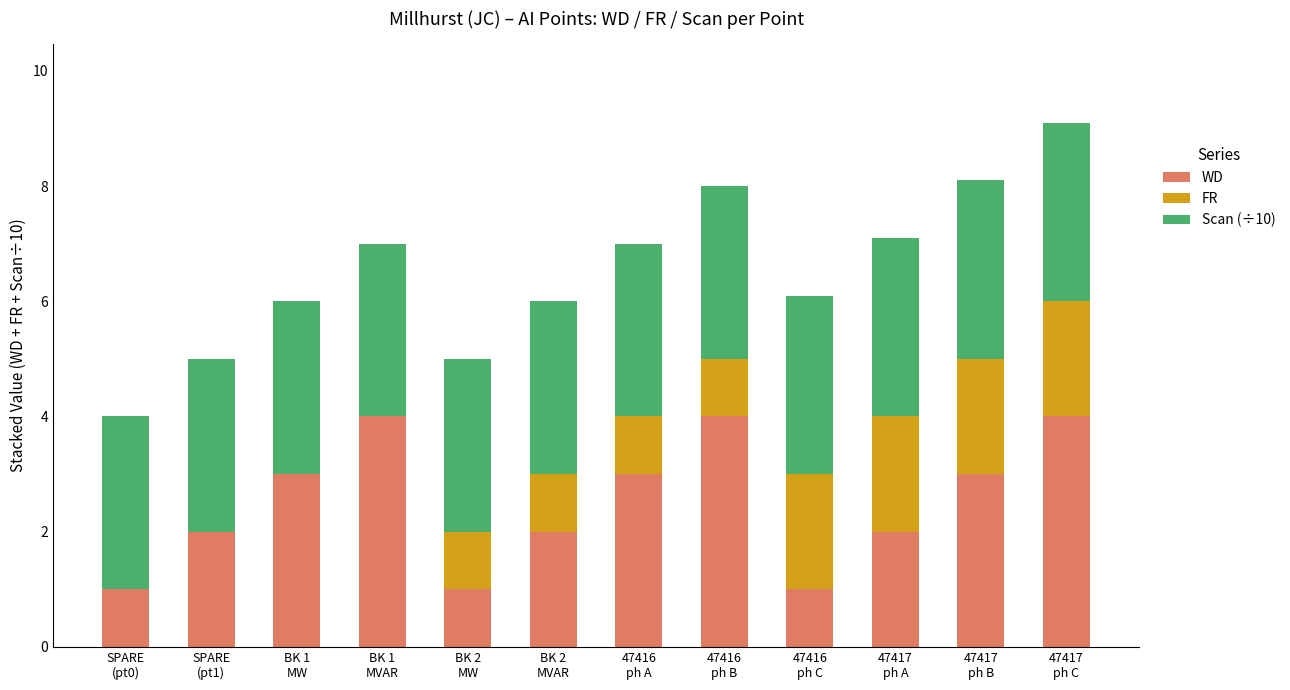

What is the sum of all WD values?

30.0